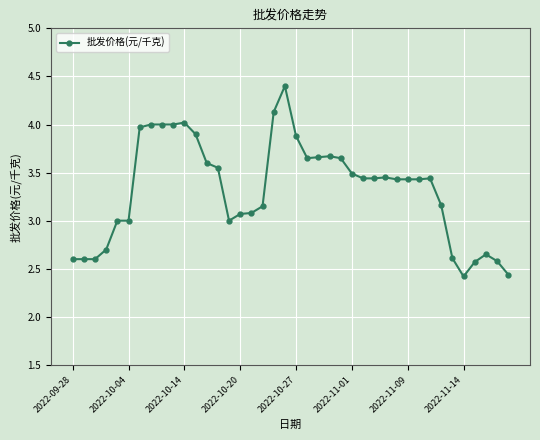

True or false: the data has more than 1 interior local peaks.

True